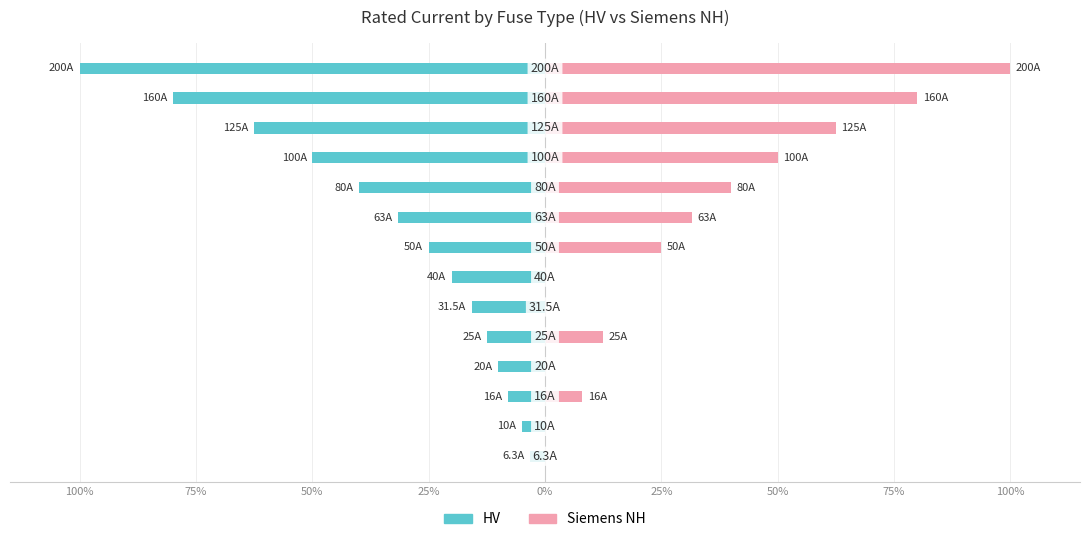

What is the total value across all series at 75%?

-5.0